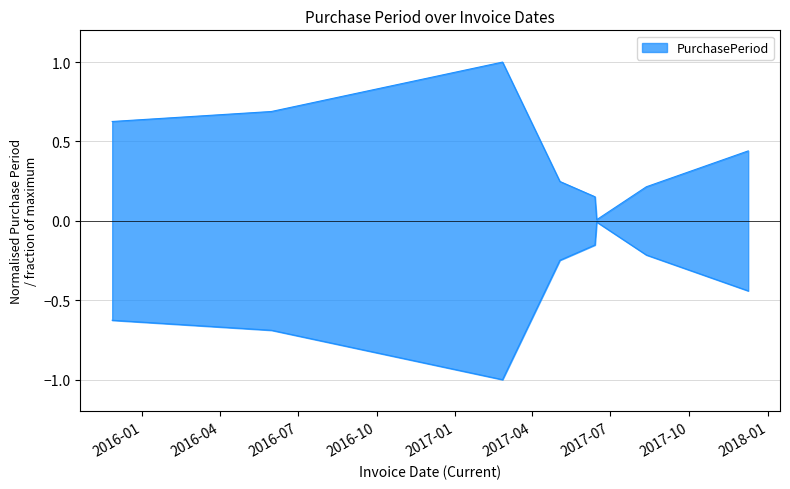

Reading right to left, list all the values displayed in this chart.

0.4	0.2	0.0	0.2	0.2	1.0	0.7	0.6